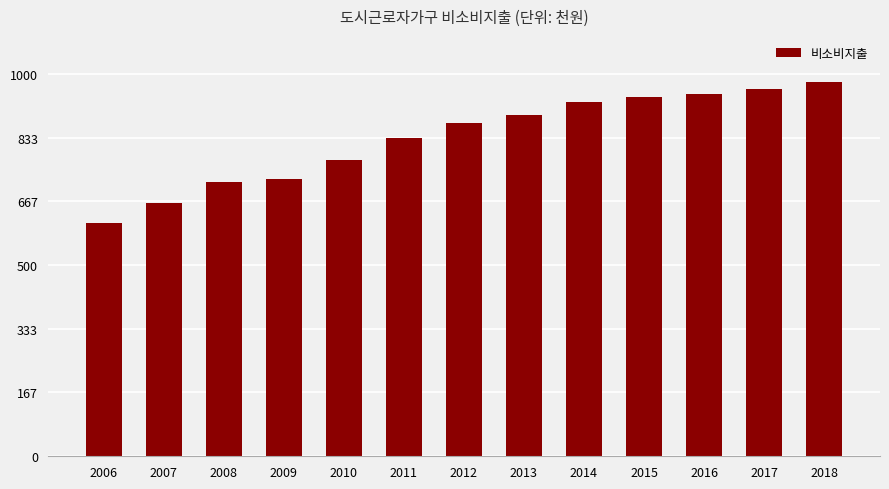

What is the change in value from 2017 to 2018?

+18.2